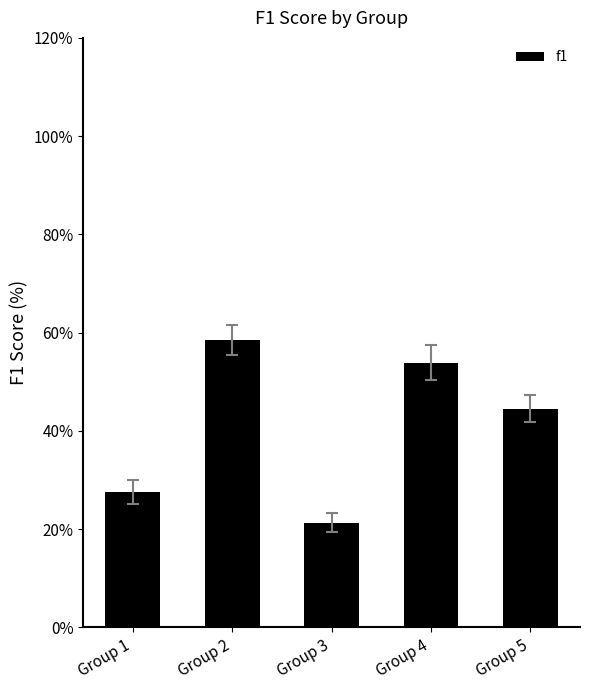

At which category does the chart reach its minimum across all series?

Group 3